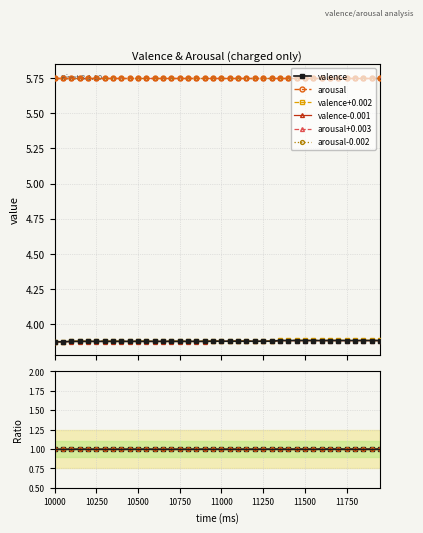

True or false: valence-0.001 and arousal cross at least once.

False